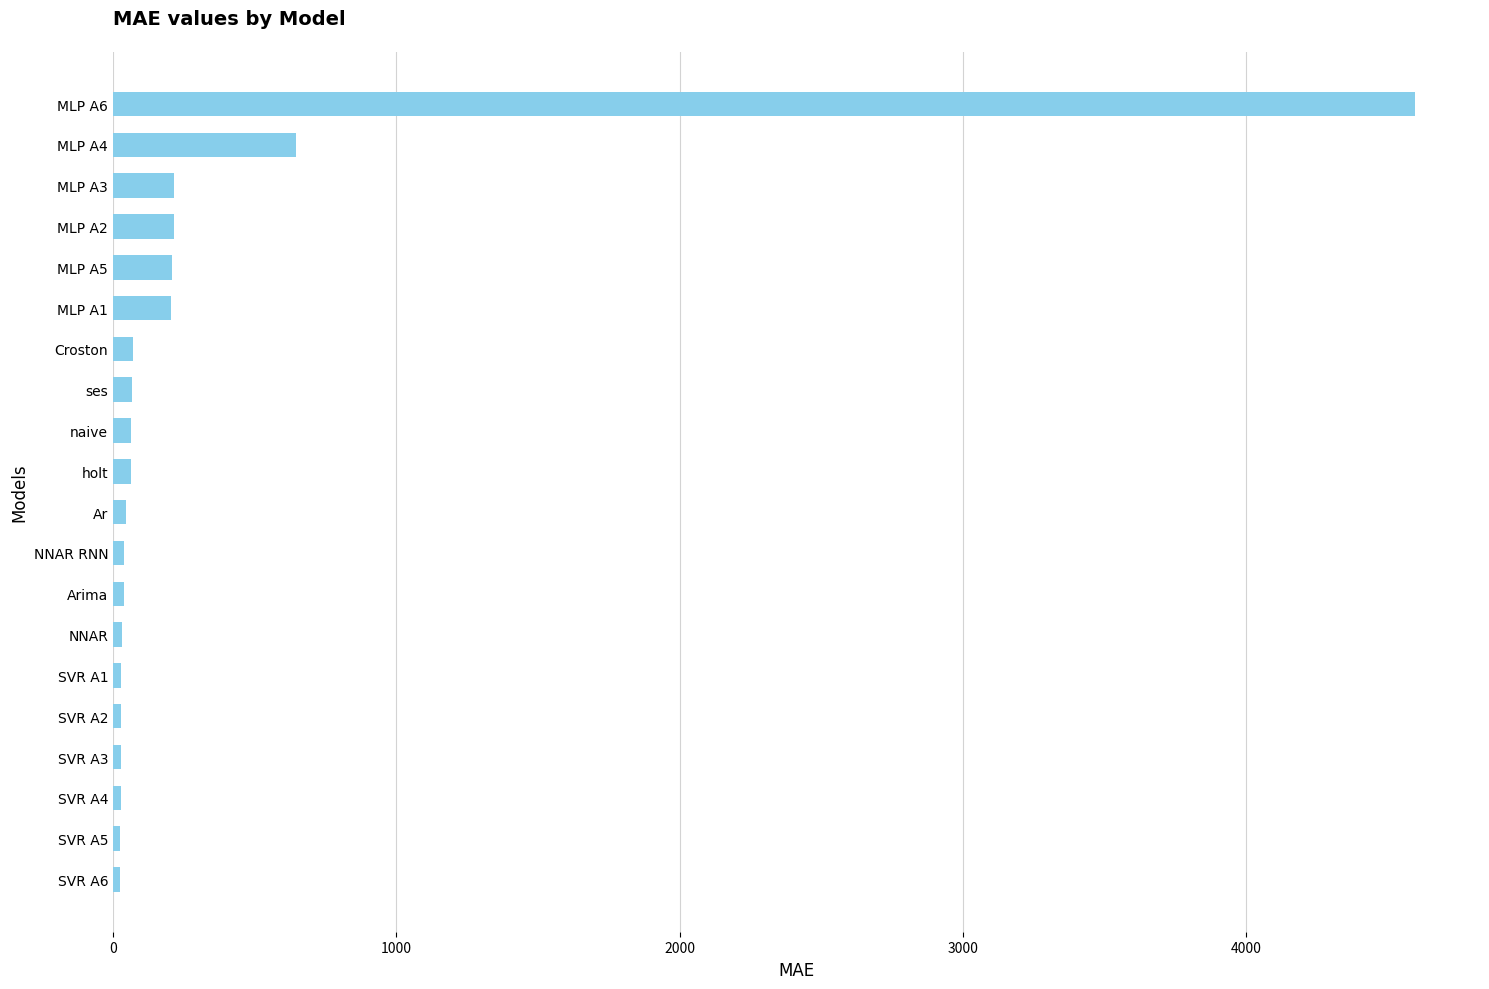

Does the chart contain stacked bars?

No